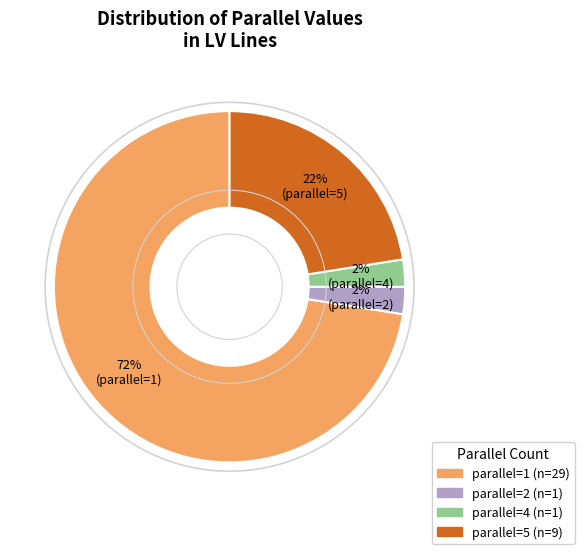

To the nearest percent, what is the average slice percentage?

25%